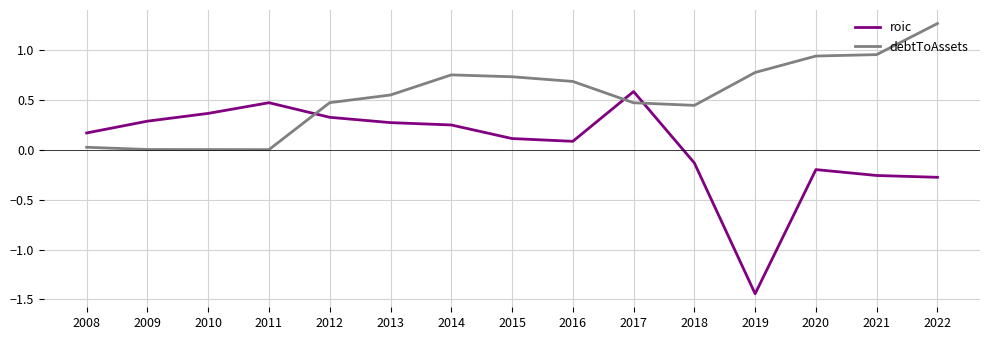

Rank the series by their average value, from lowest to highest.

roic, debtToAssets